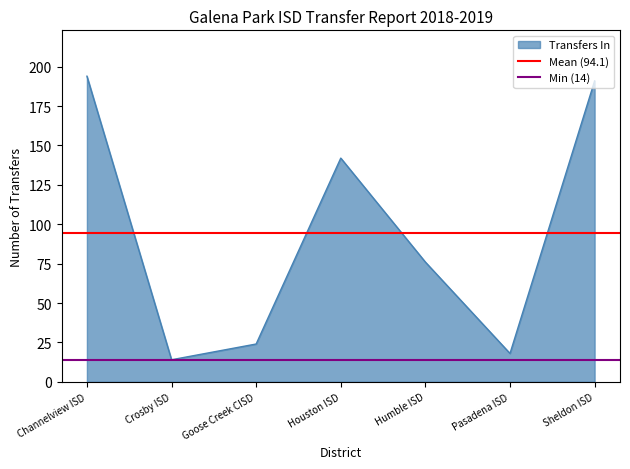

Where is Transfers In nearest to the value 104?

Humble ISD